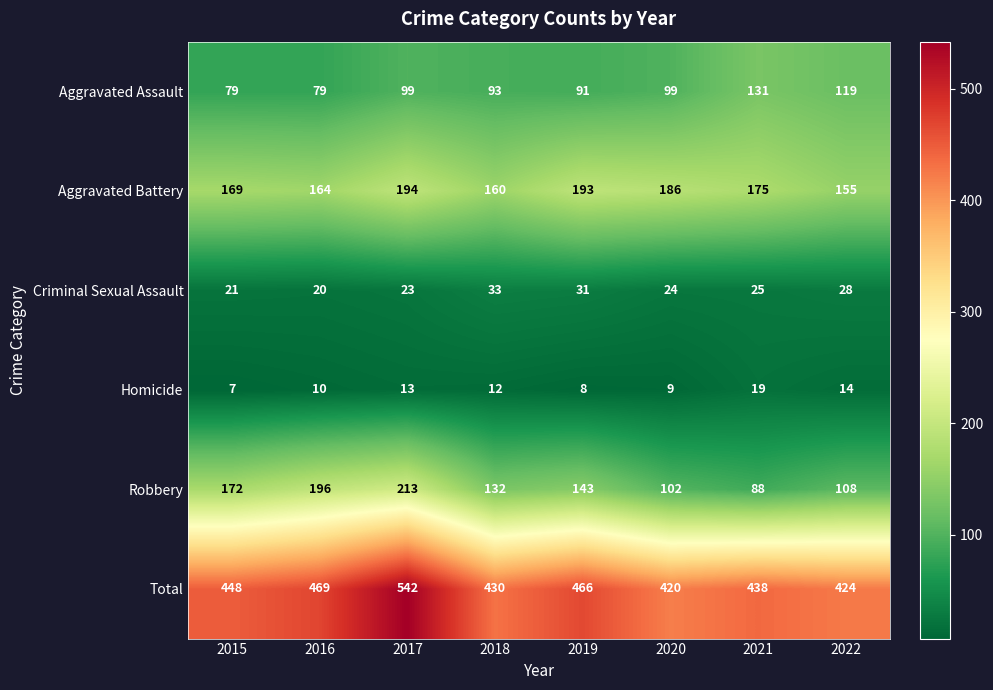

The Total series shows 781 at 2021. True or false?

False